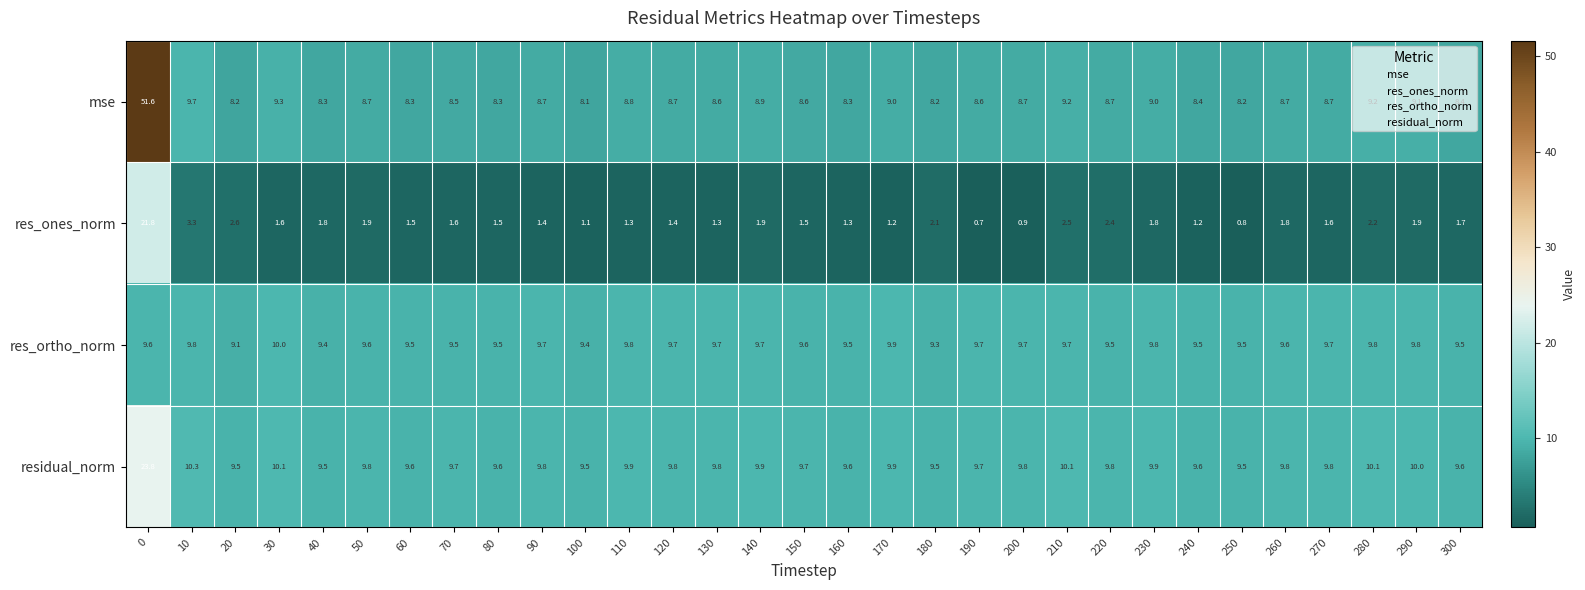

What is the sum of the res_ortho_norm values at 260 and 220?

19.1